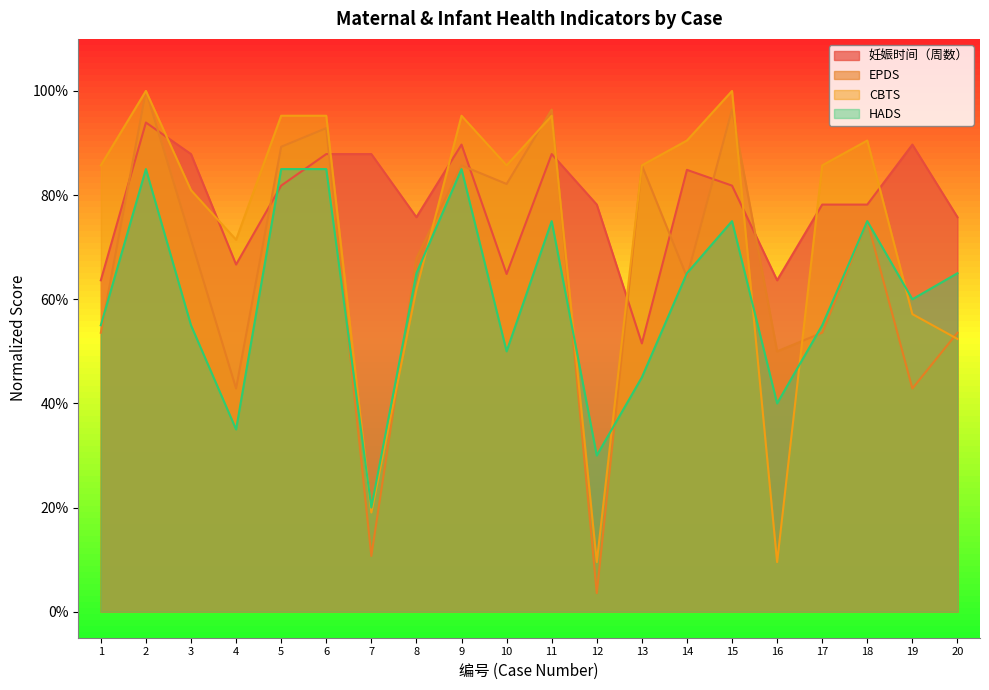

What is the value of the HADS point at the 1st from the left?

0.6